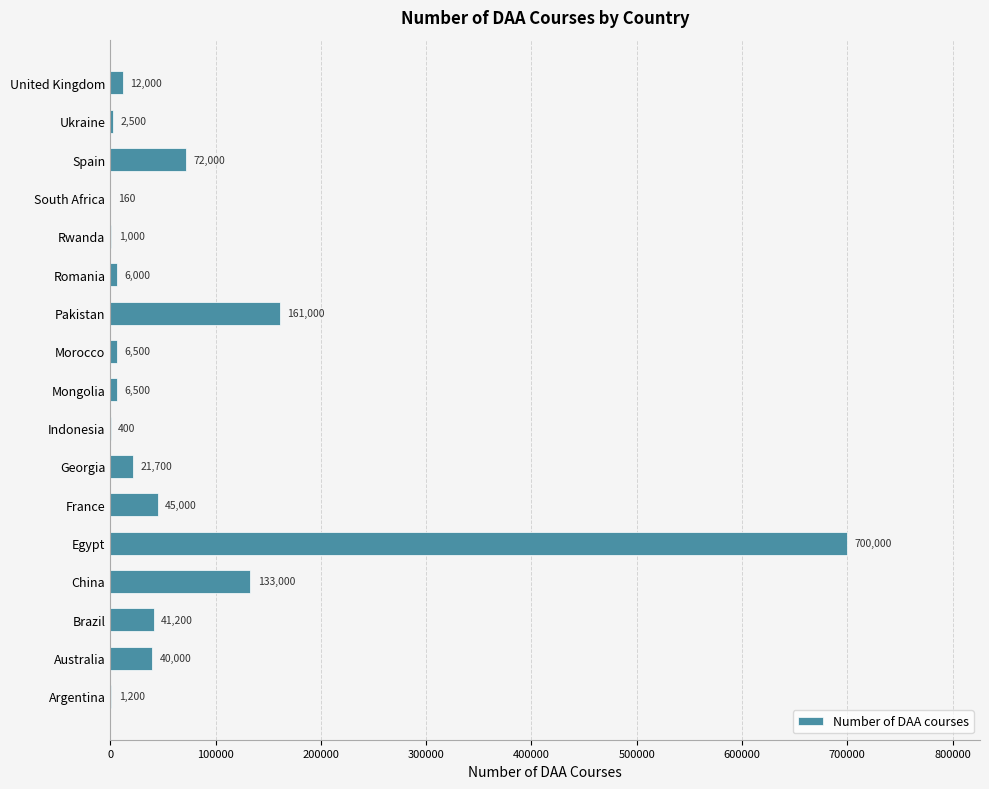

The chart shows a value of 41200 at Brazil. True or false?

True